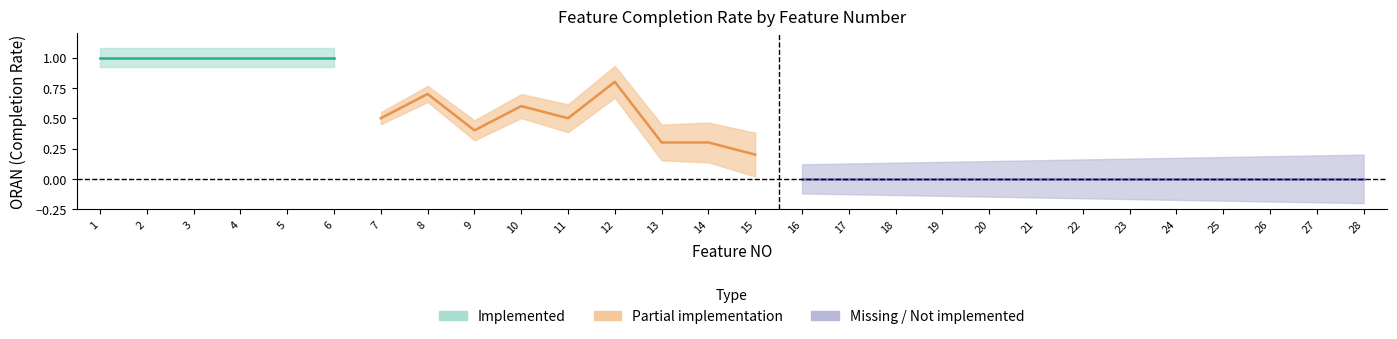

What value does the Partial series have at 9?

0.4